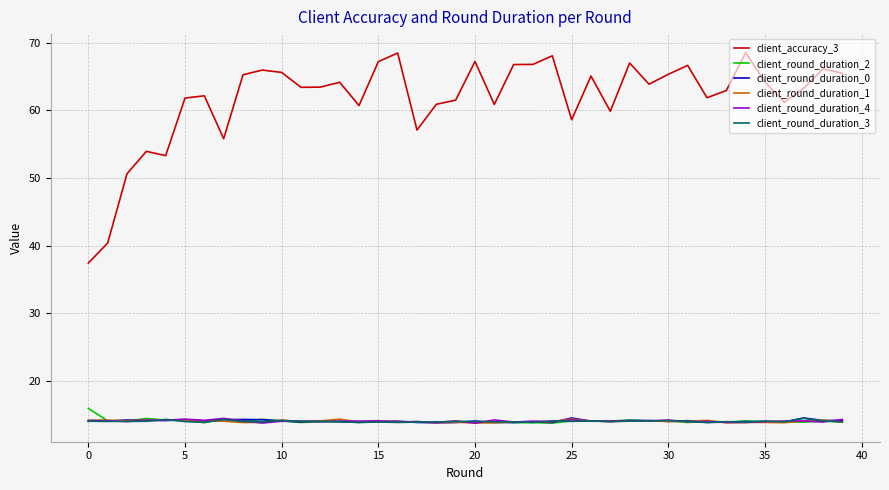

Which series has the largest range (max minus min)?

client_accuracy_3